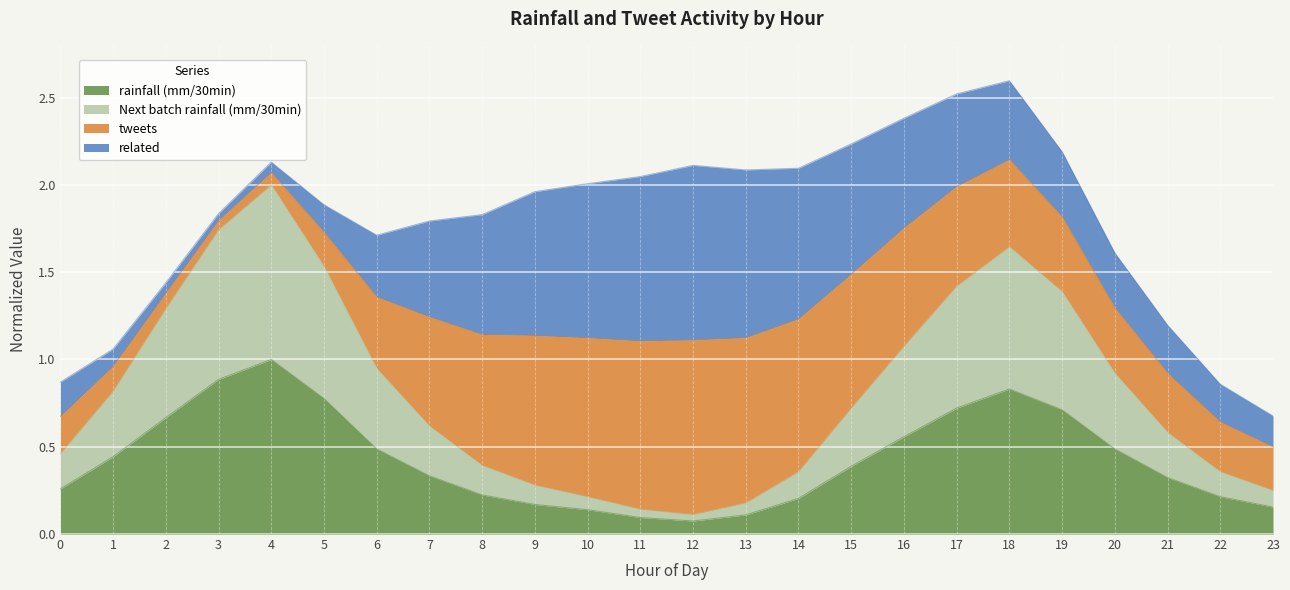

Is it true that rainfall (mm/30min) equals 0.7 at 19?

True